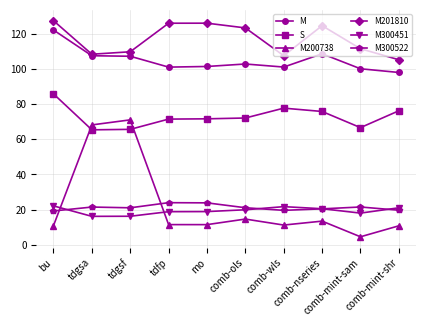

Read the M300522 value at comb-mint-sam.

21.5